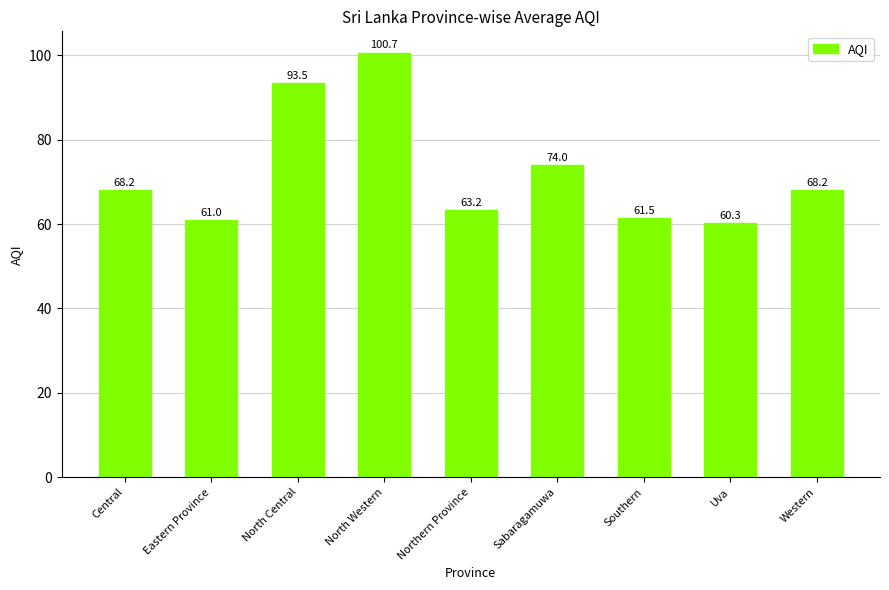

Which category has the lowest value across all series?

Uva